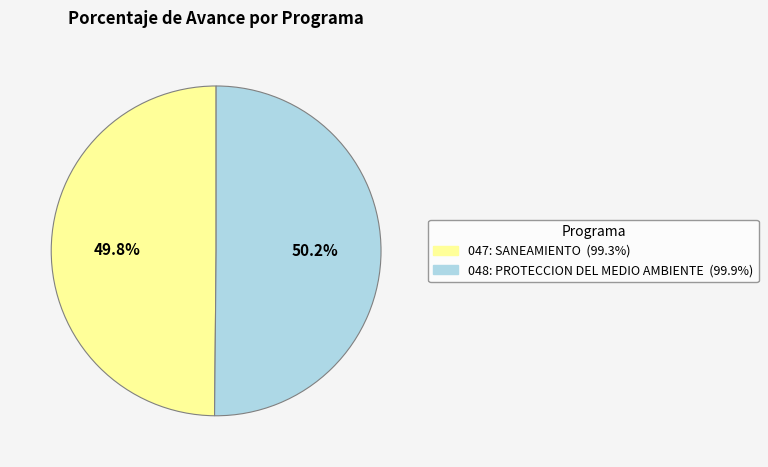

What is the ratio of the value at 047: SANEAMIENTO to the value at 048: PROTECCION DEL MEDIO AMBIENTE?

1.0